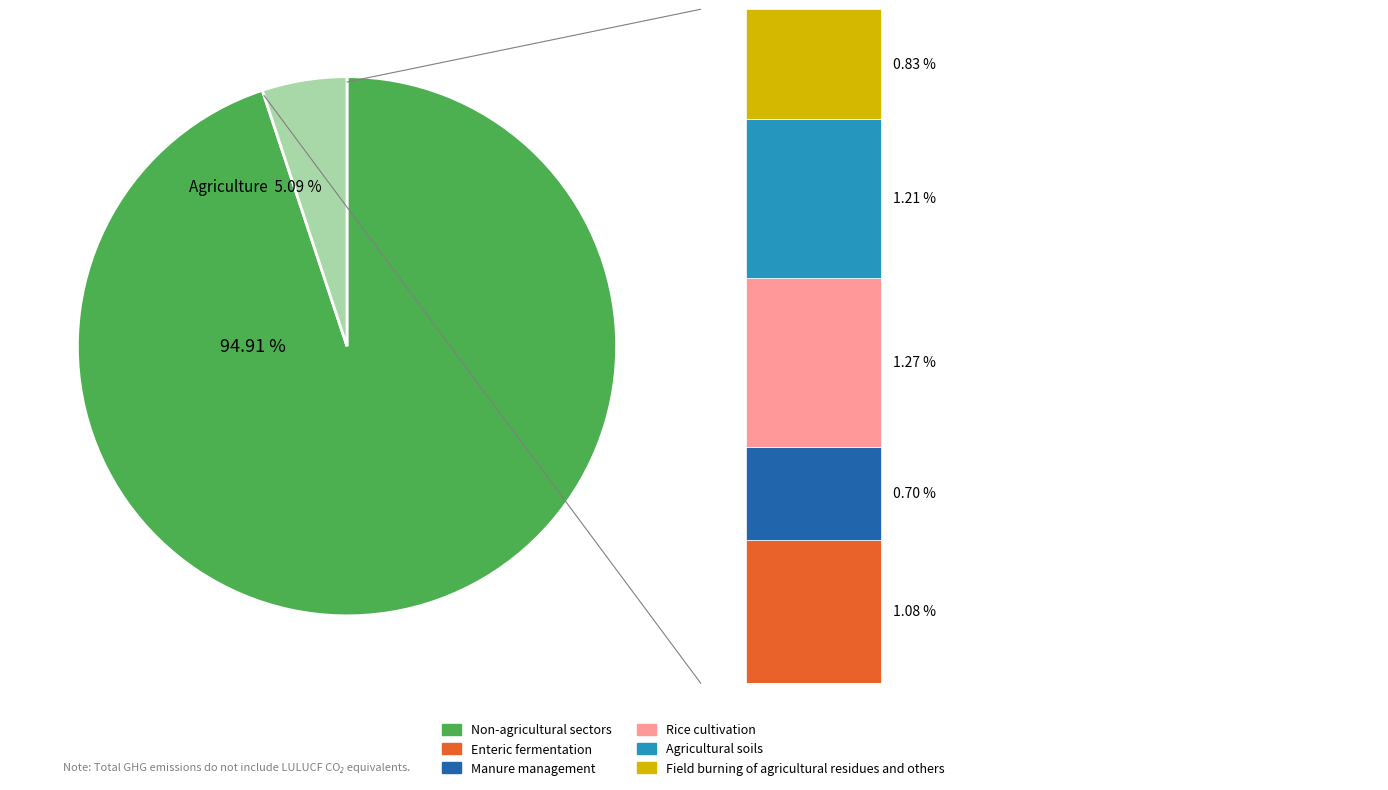

Is there any slice that represents more than half of the pie?

Yes